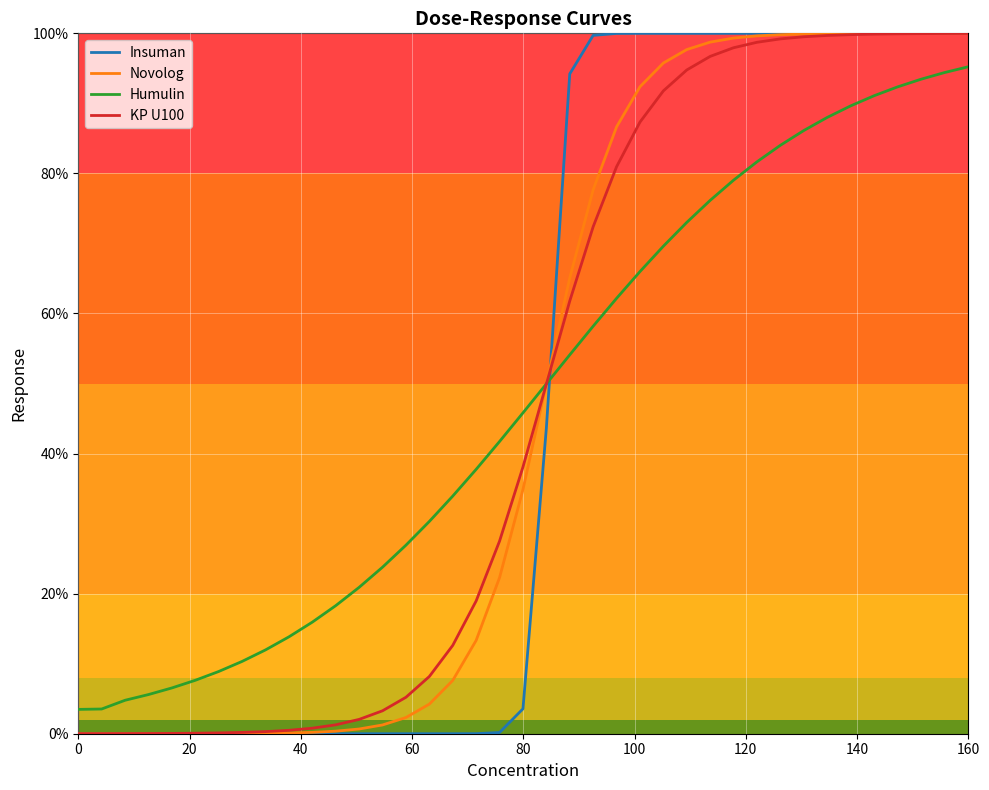

Which series has the largest range (max minus min)?

Insuman